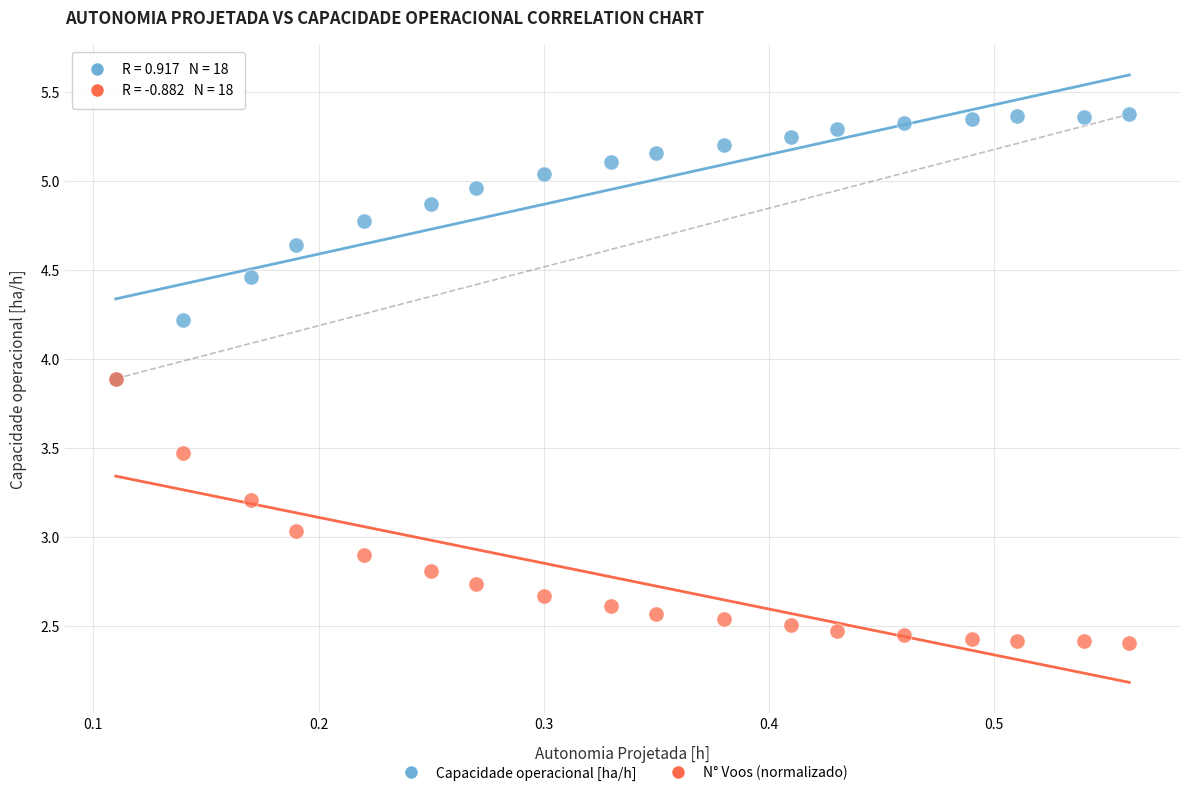

What are all the series names shown in the legend?

Capacidade operacional [ha/h], N° Voos (normalizado)